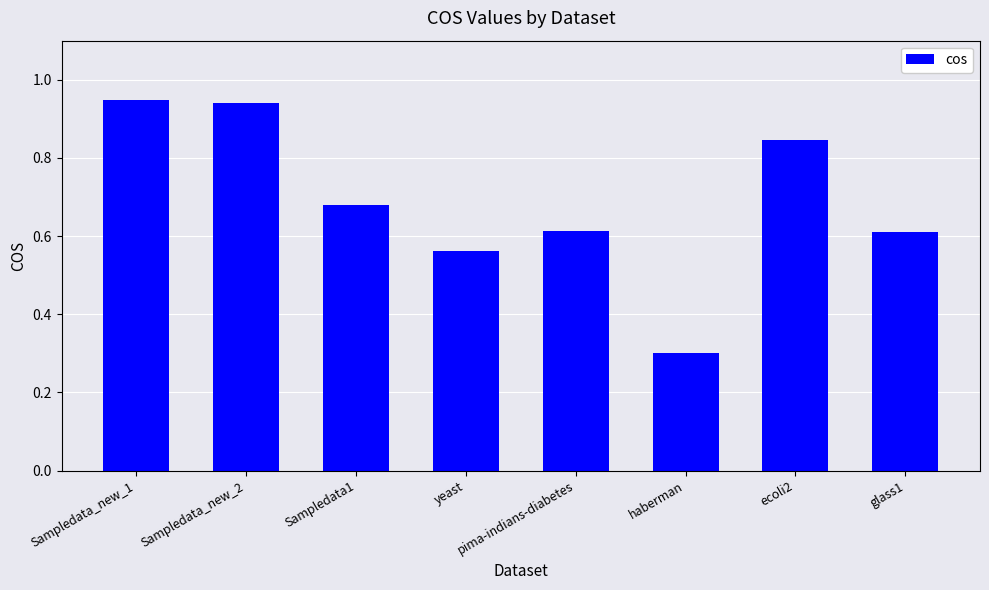

Is it true that the value at haberman is 0.1?

False